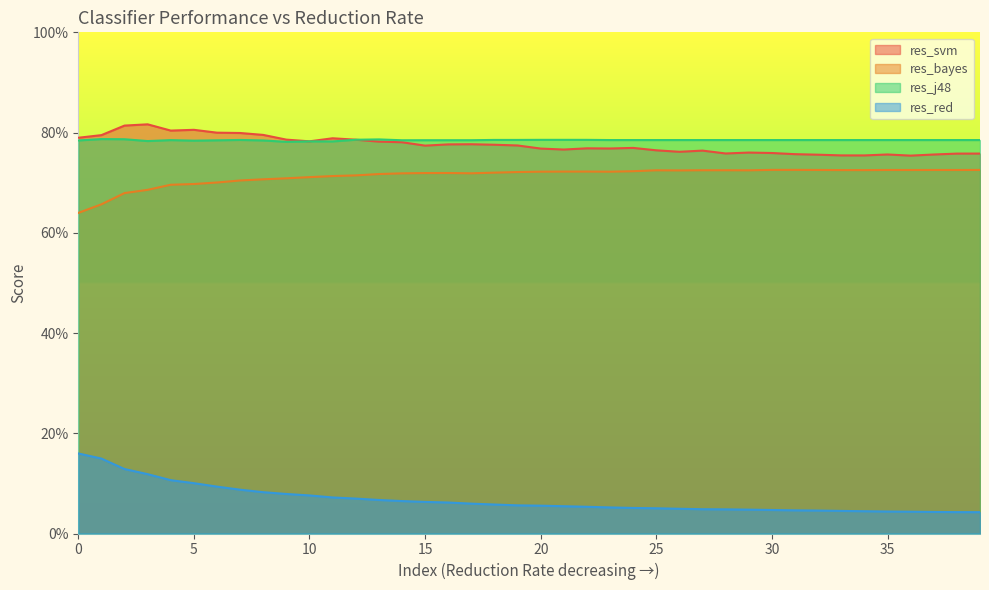

Is the value of res_svm at 12 greater than the value of res_bayes at 37?

Yes